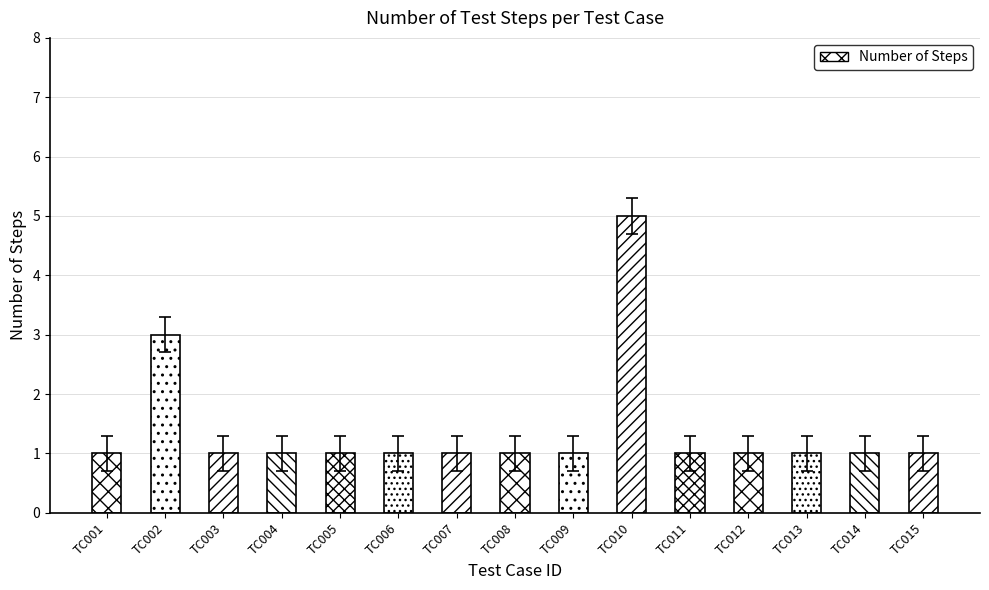

Reading right to left, what are all the values shown in this chart?

TC015=1	TC014=1	TC013=1	TC012=1	TC011=1	TC010=5	TC009=1	TC008=1	TC007=1	TC006=1	TC005=1	TC004=1	TC003=1	TC002=3	TC001=1